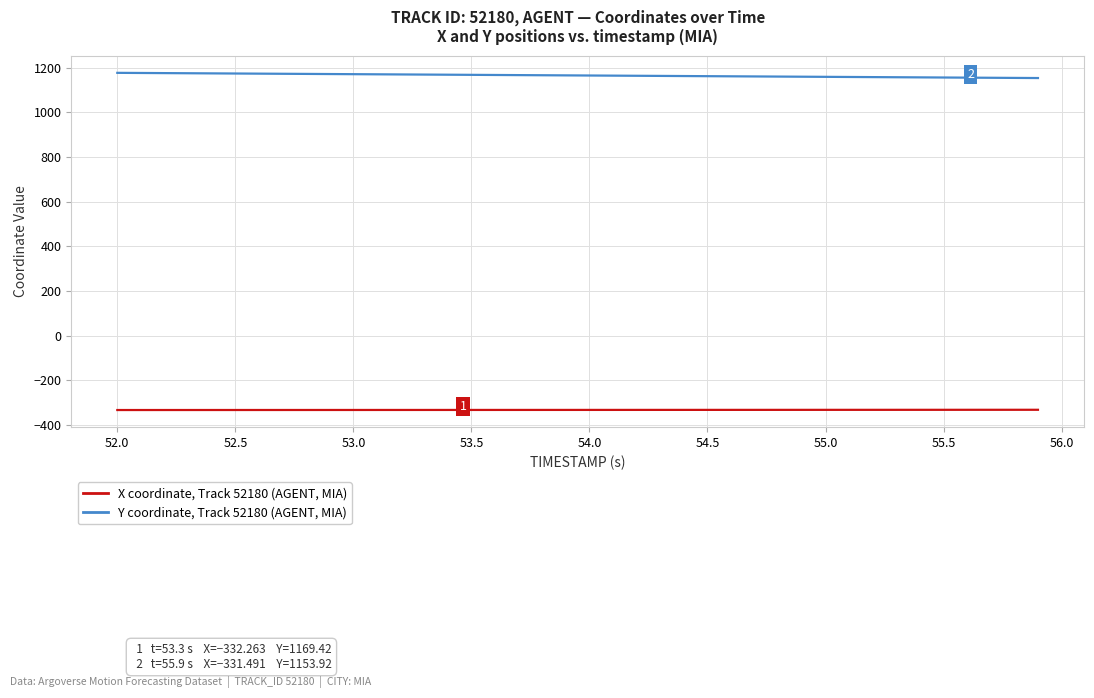

What is the maximum value shown in the chart?

1177.2